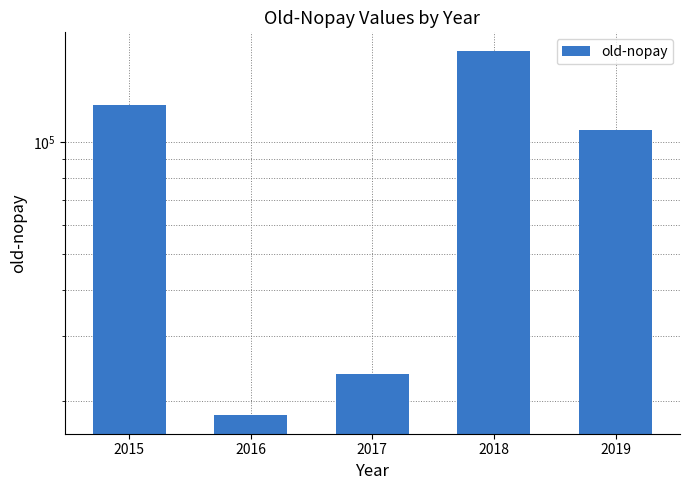

What is the change in value from 2018 to 2019?

-69069